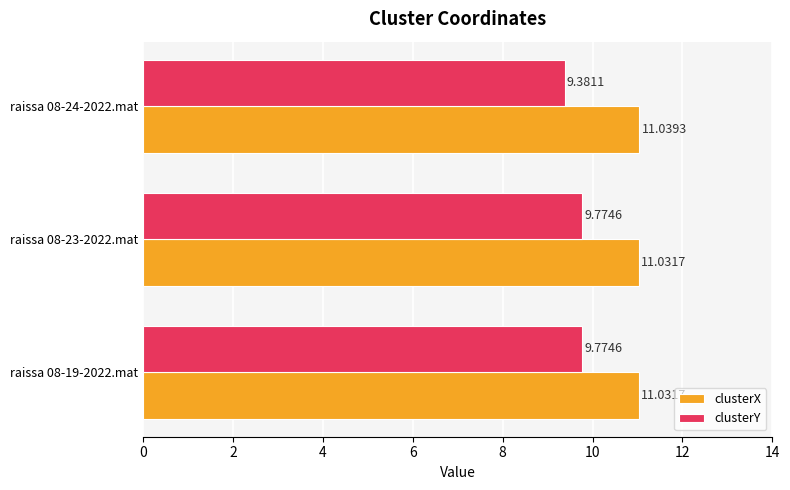

Which series has the widest spread of values?

clusterY